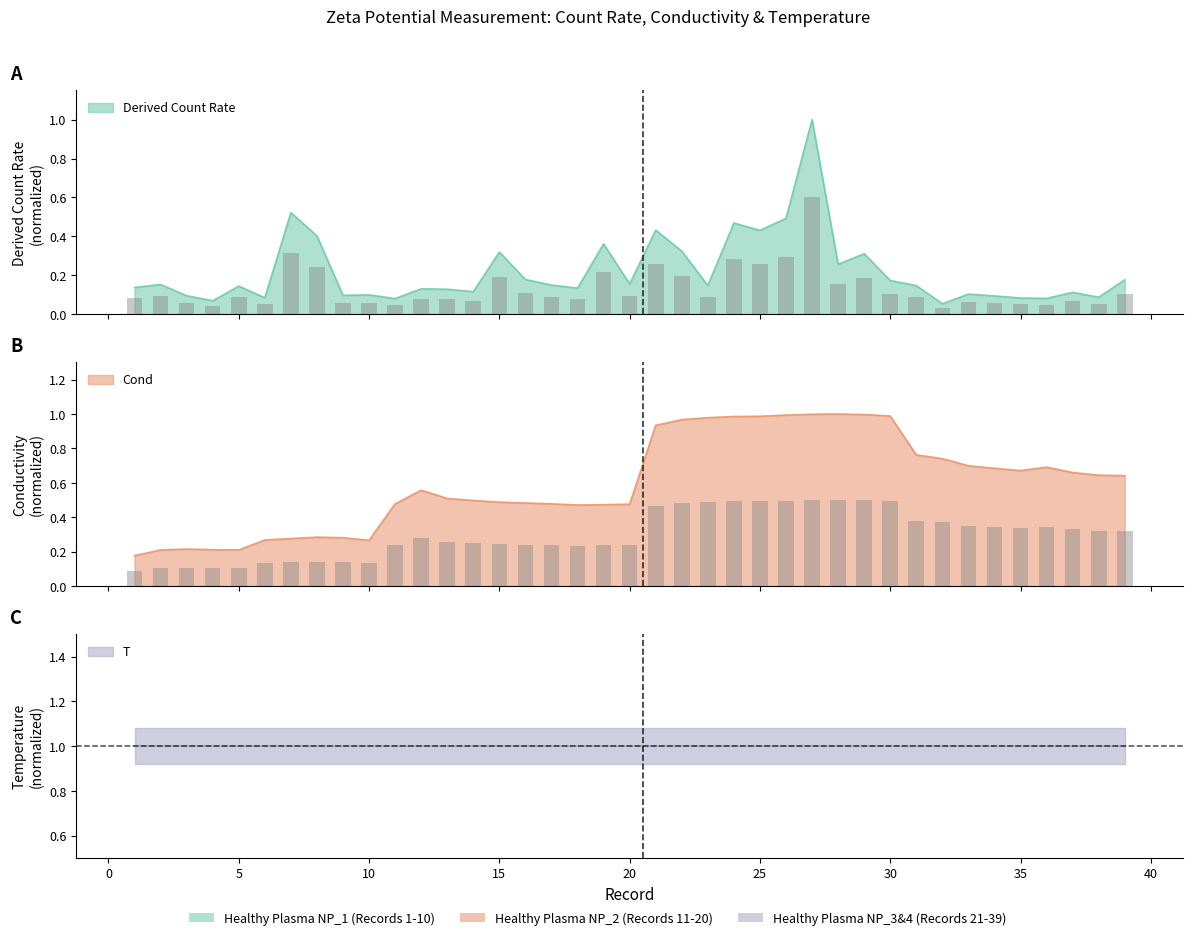

How many categories are shown in the chart?

39